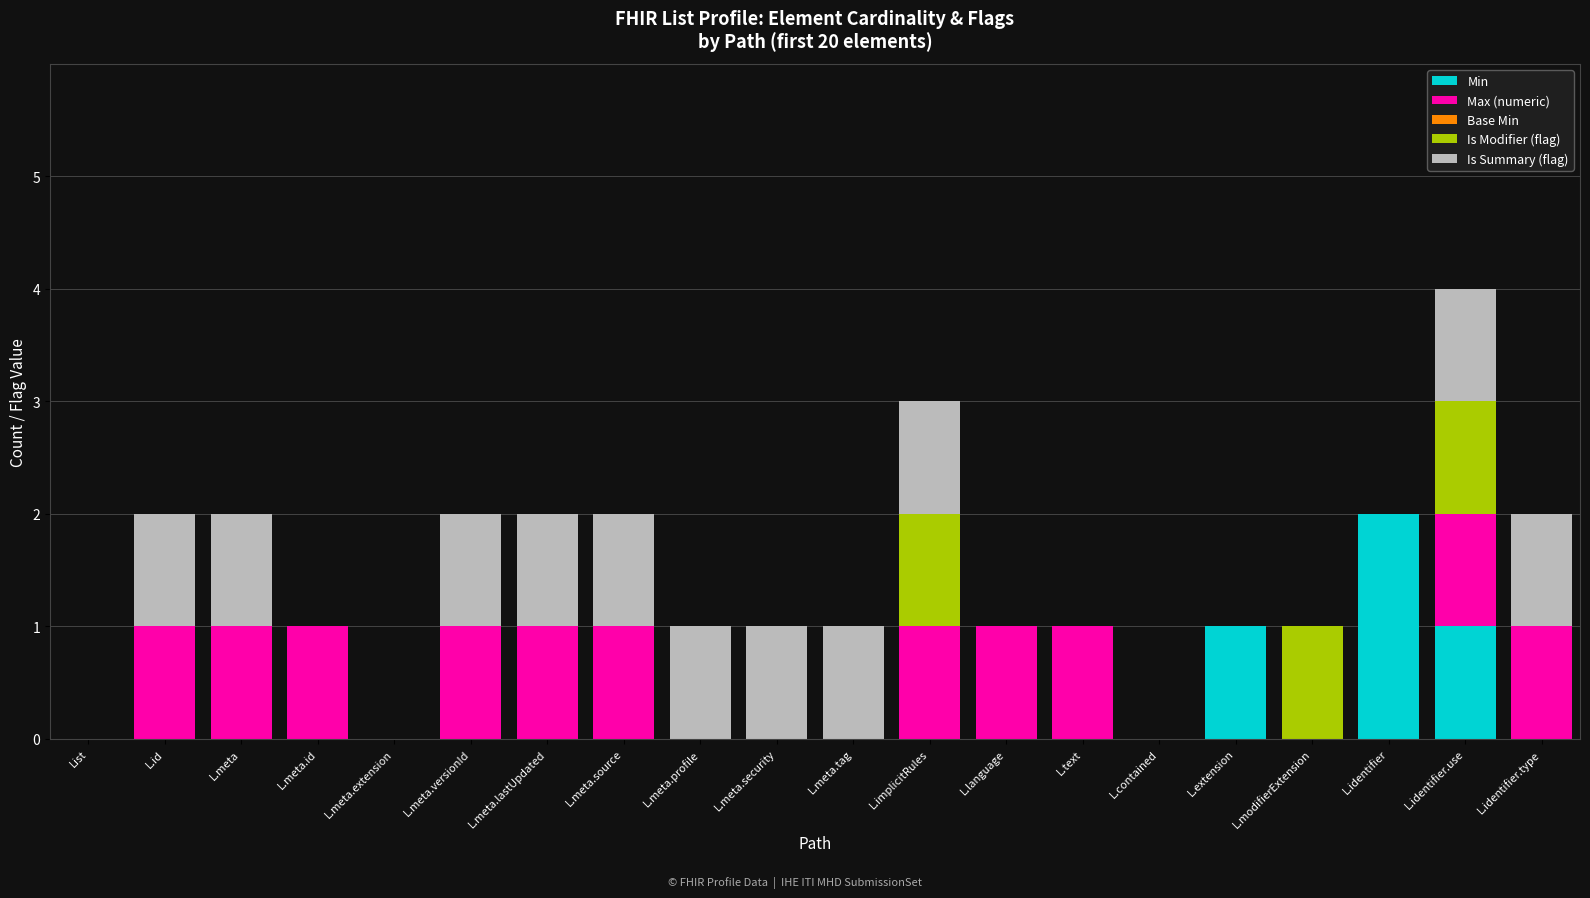

Count the number of data series in this chart.

4